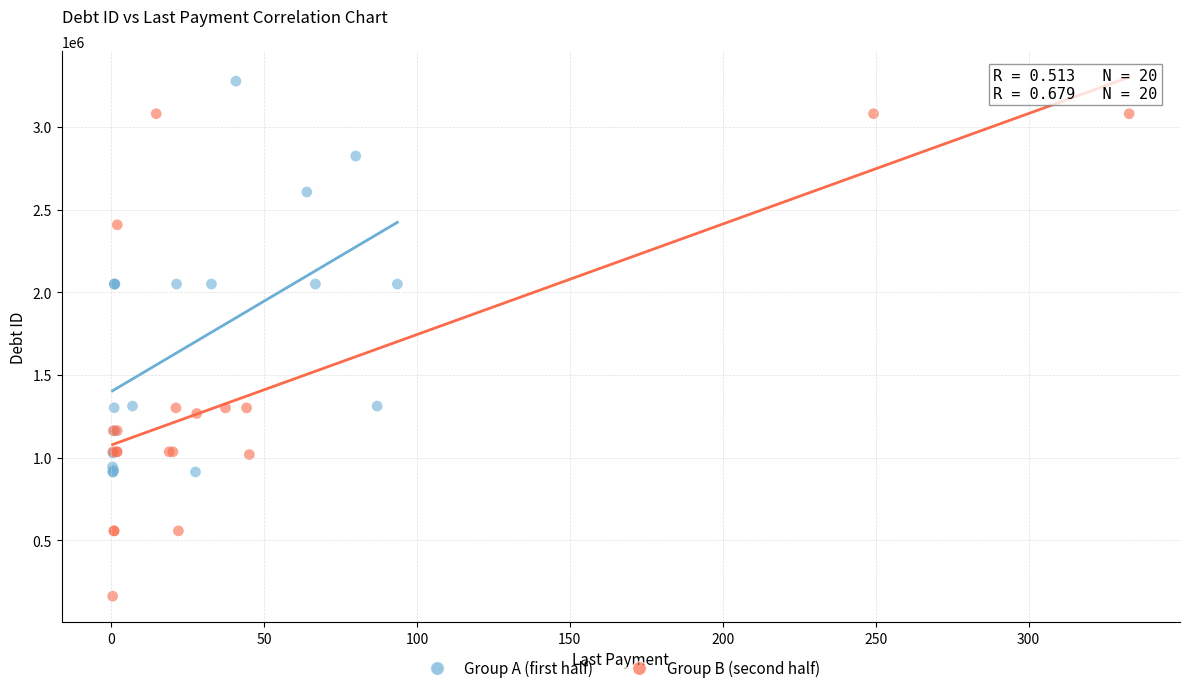

Which series contains the highest Y value?

Group A (first half)